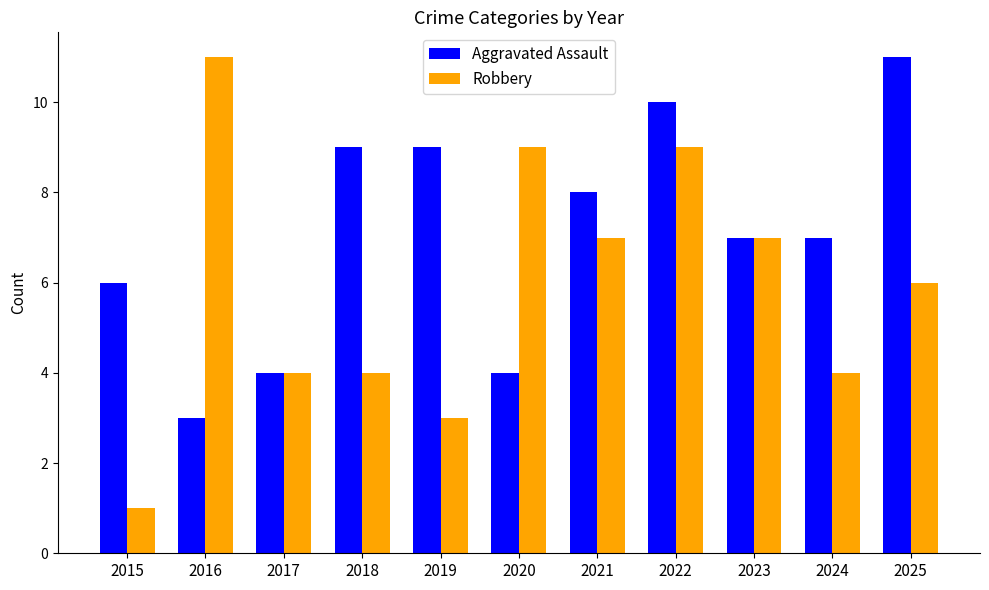

True or false: Robbery has a value of 2 at 2018.

False